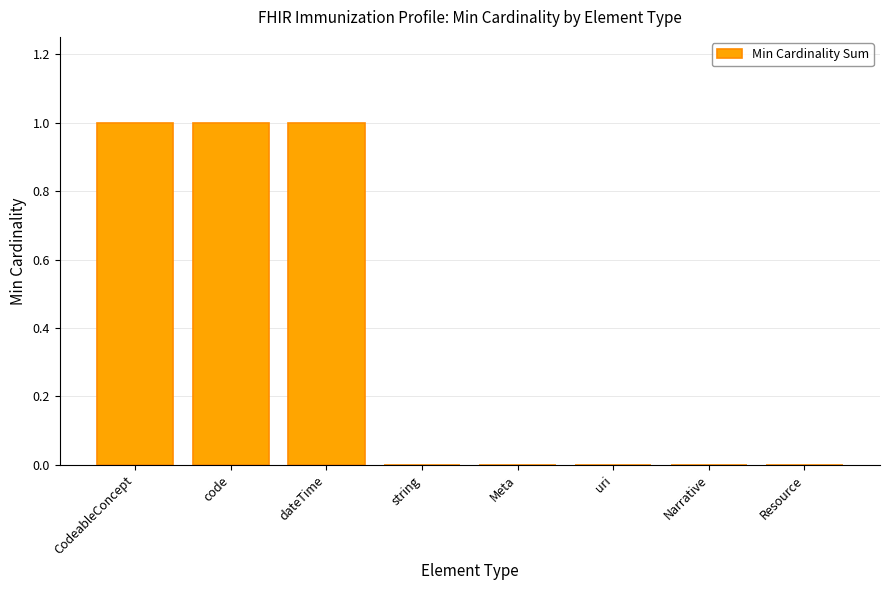

Between CodeableConcept and Resource, which is larger?

CodeableConcept